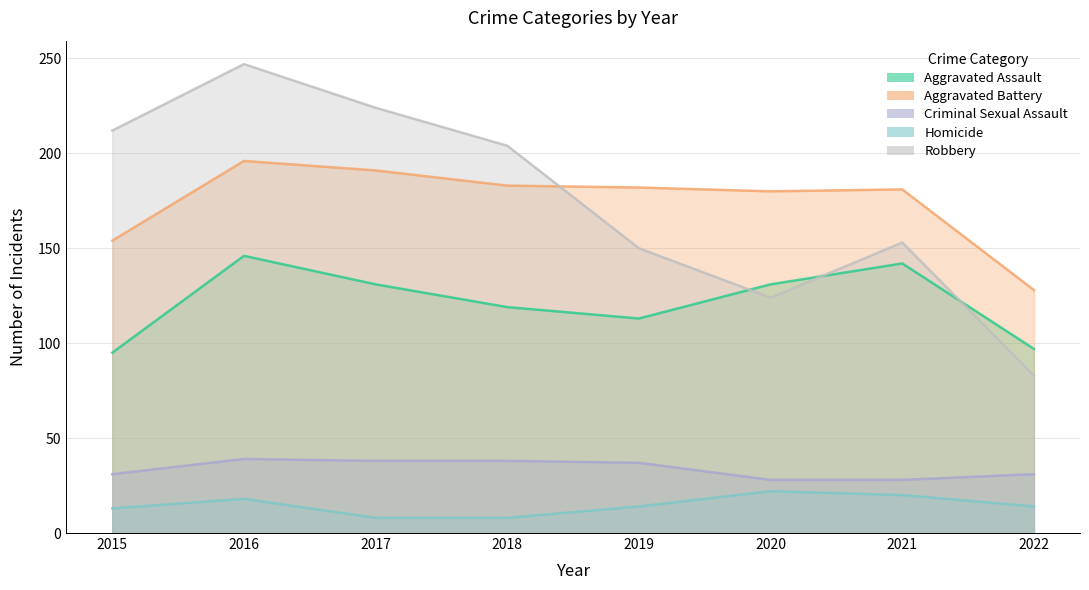

What is the smallest value displayed?

8